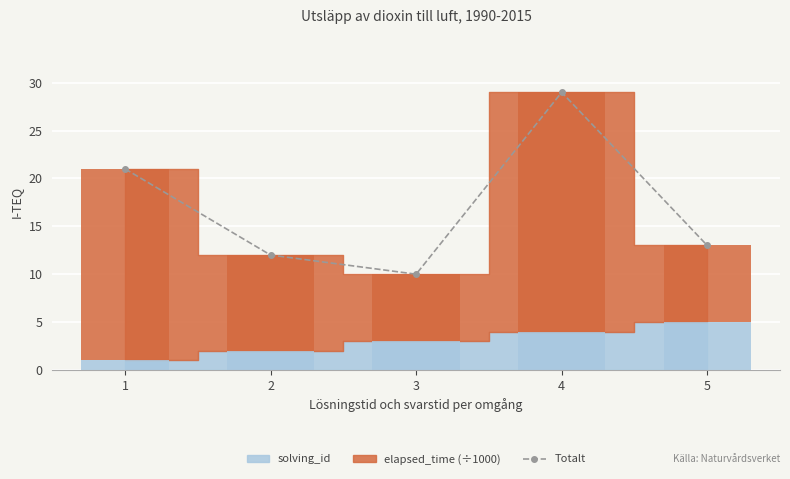

List the labels in order of value, largest first.

4, 1, 5, 2, 3